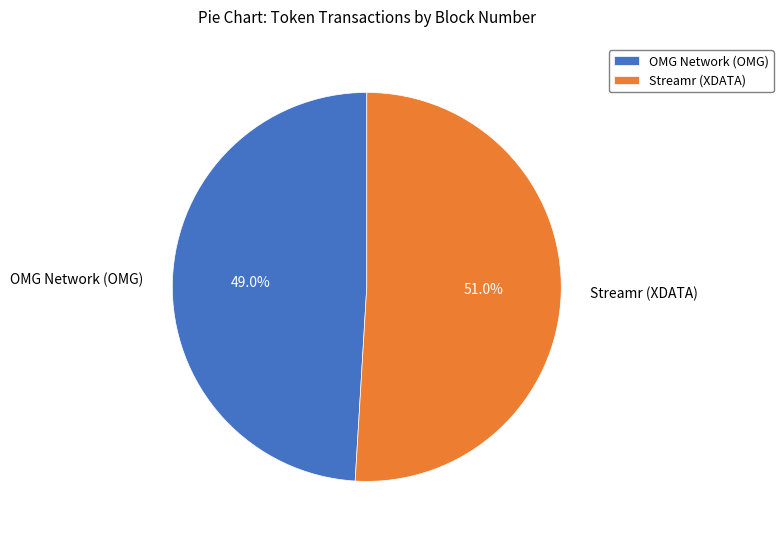

To the nearest percent, what is the difference between the OMG Network (OMG) and Streamr (XDATA) slice percentages?

2%